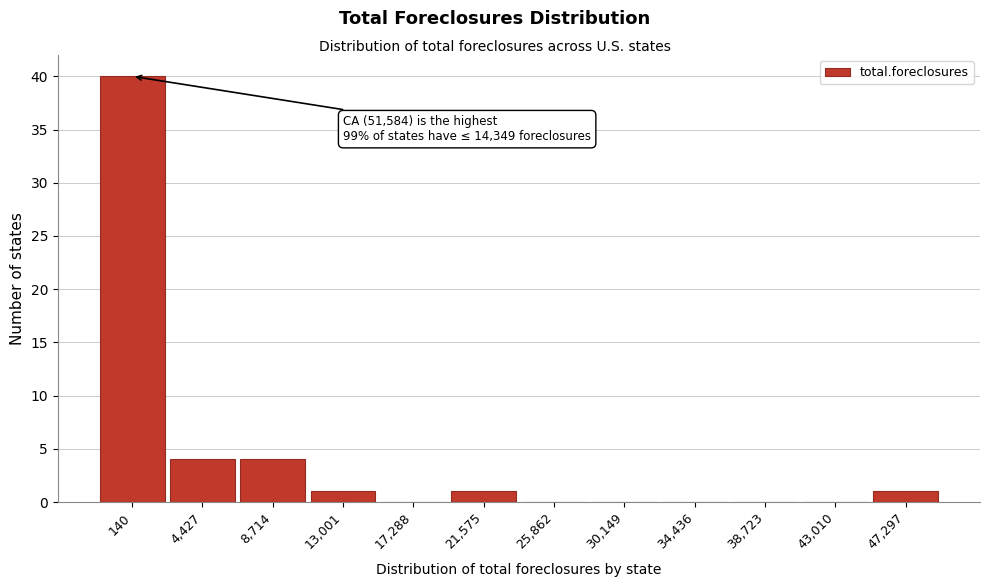

Reading left to right, list all the values displayed in this chart.

140=40	4,427=4	8,714=4	13,001=1	17,288=0	21,575=1	25,862=0	30,149=0	34,436=0	38,723=0	43,010=0	47,297=1